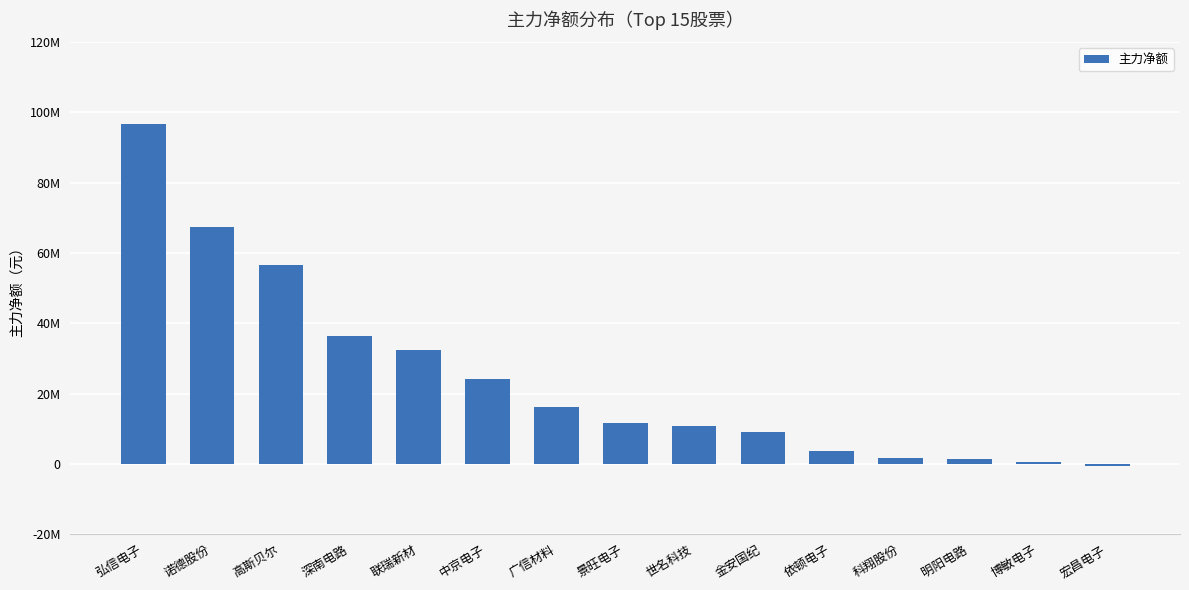

What position from the right is 世名科技?

7